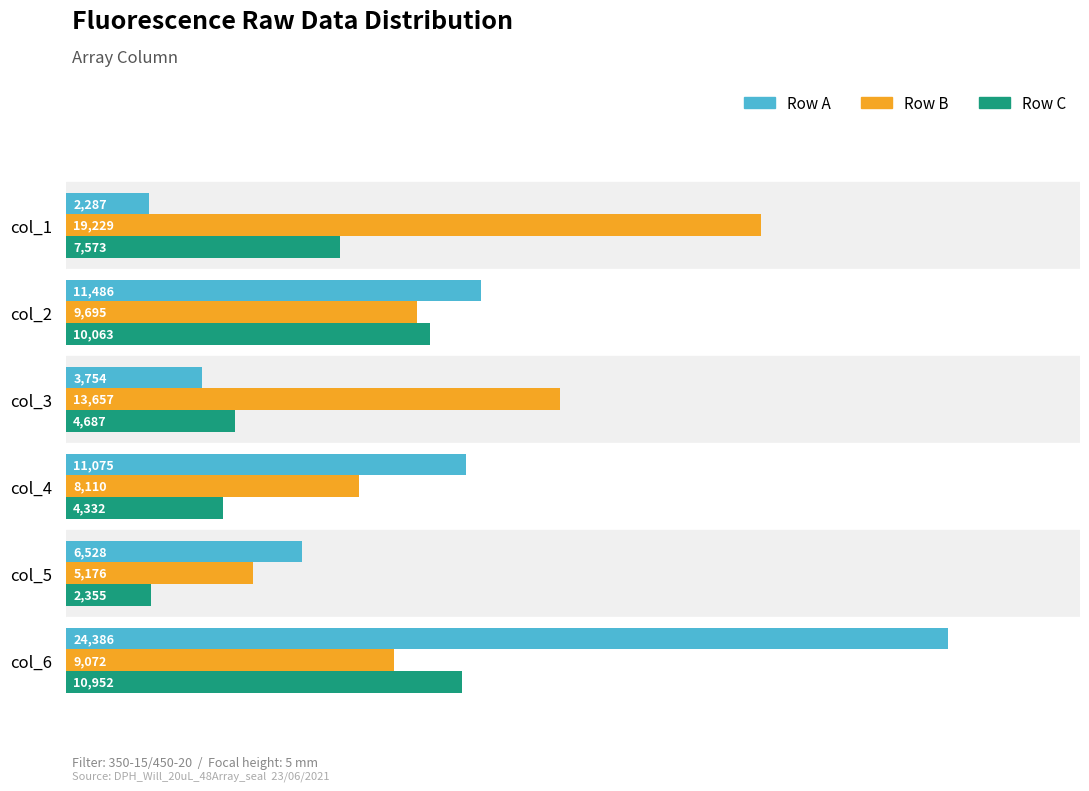

List the series in order of their overall mean, lowest first.

Row C, Row A, Row B